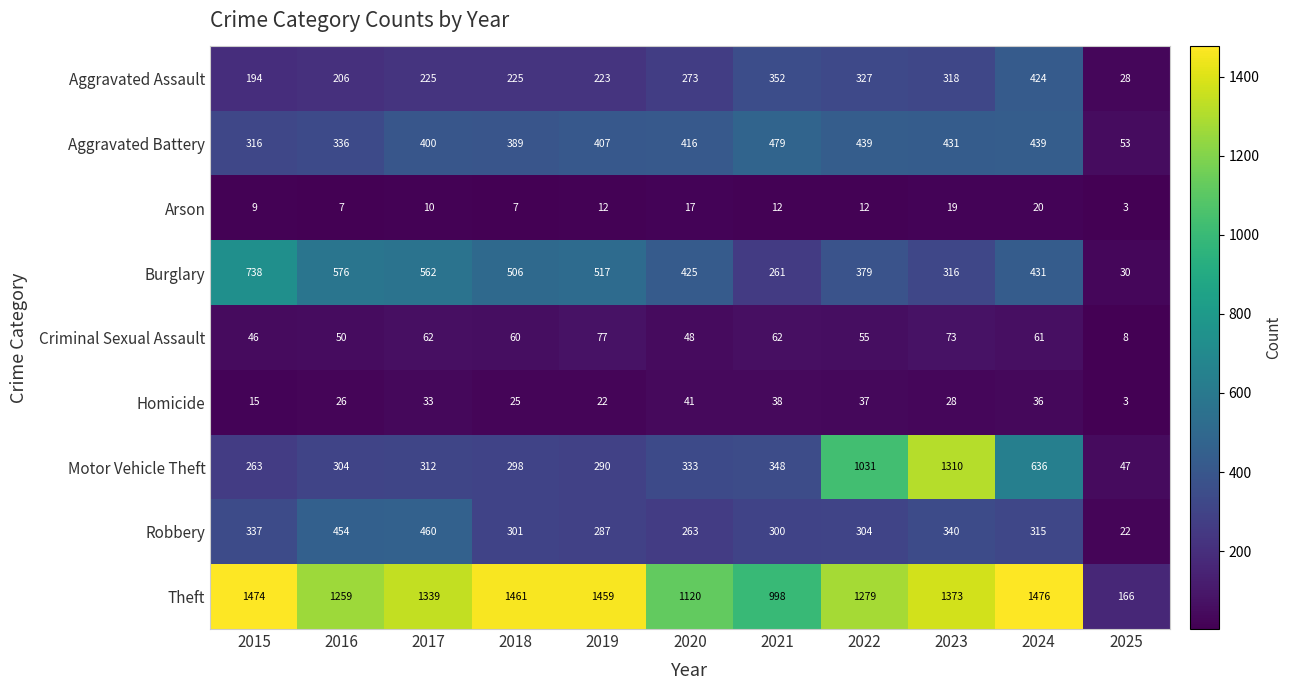

What is the average value of the Aggravated Assault series?

254